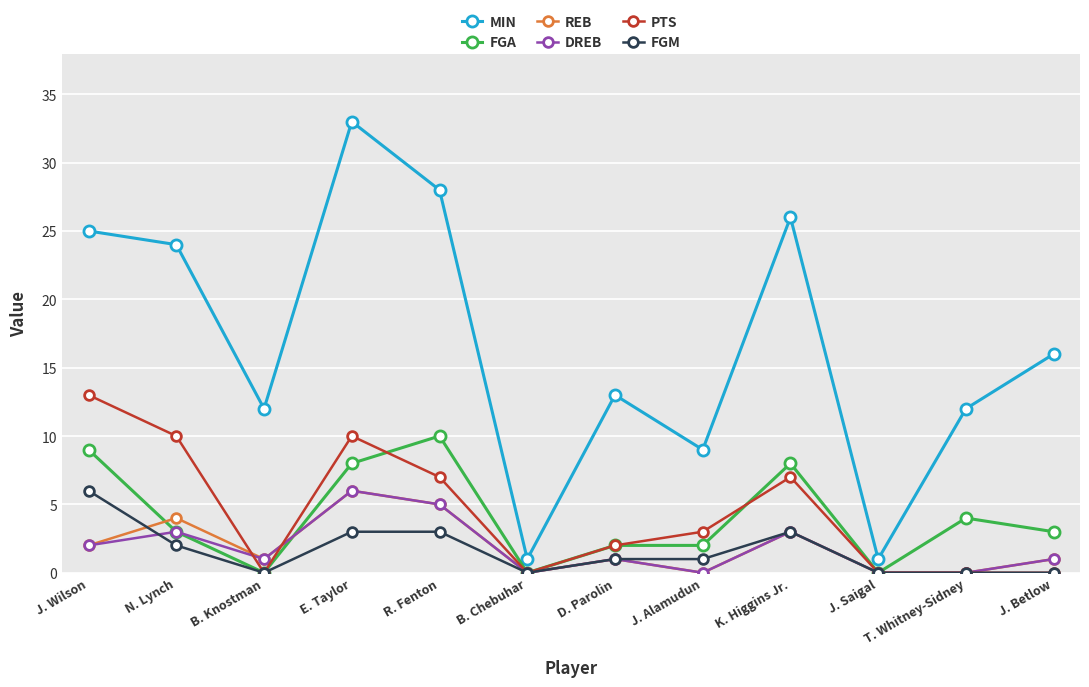

The REB series shows 6 at E. Taylor. True or false?

True